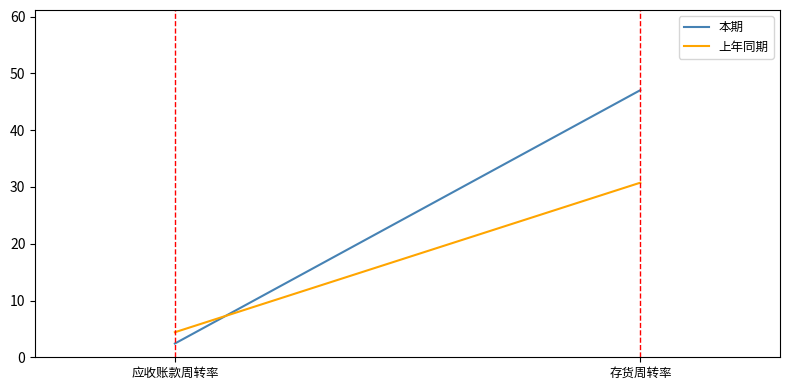

Reading left to right, transcribe all the data shown in this chart.

本期: 应收账款周转率=2.4	存货周转率=47.1
上年同期: 应收账款周转率=4.4	存货周转率=30.8